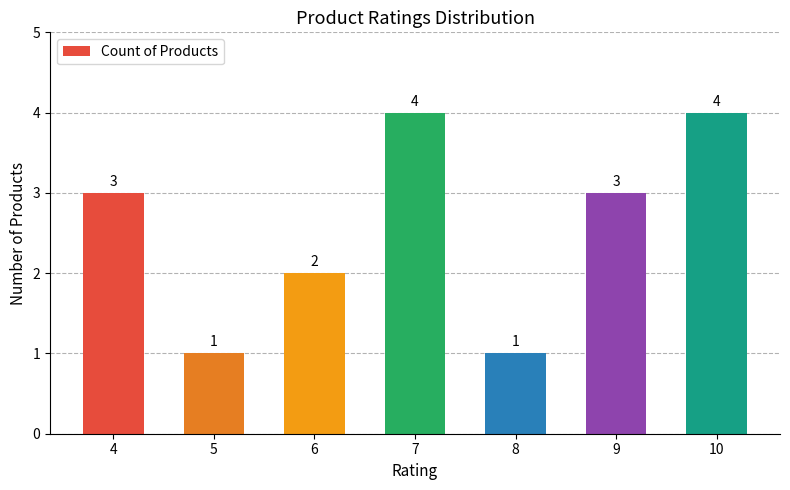

The value at 10 is 4. True or false?

True